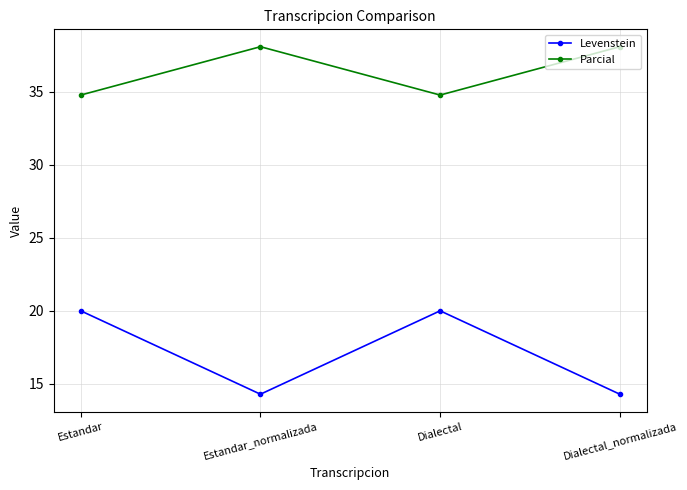

What is the difference between the maximum and minimum values in the Levenstein series?

5.7